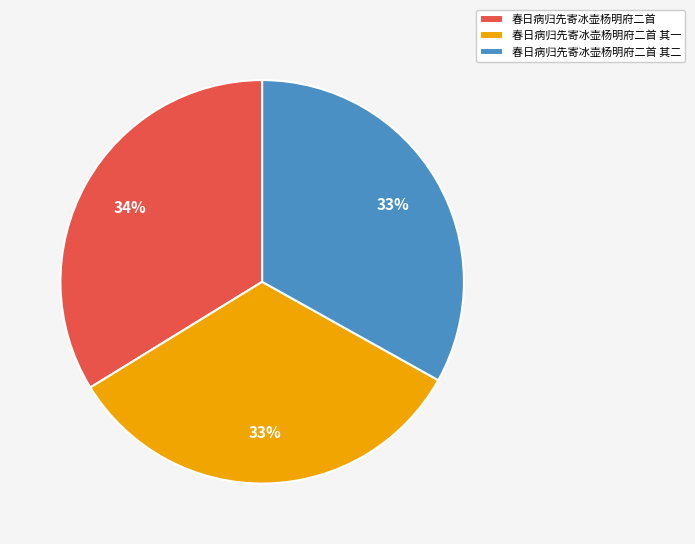

True or false: 春日病归先寄冰壶杨明府二首 accounts for 34% of the total.

True